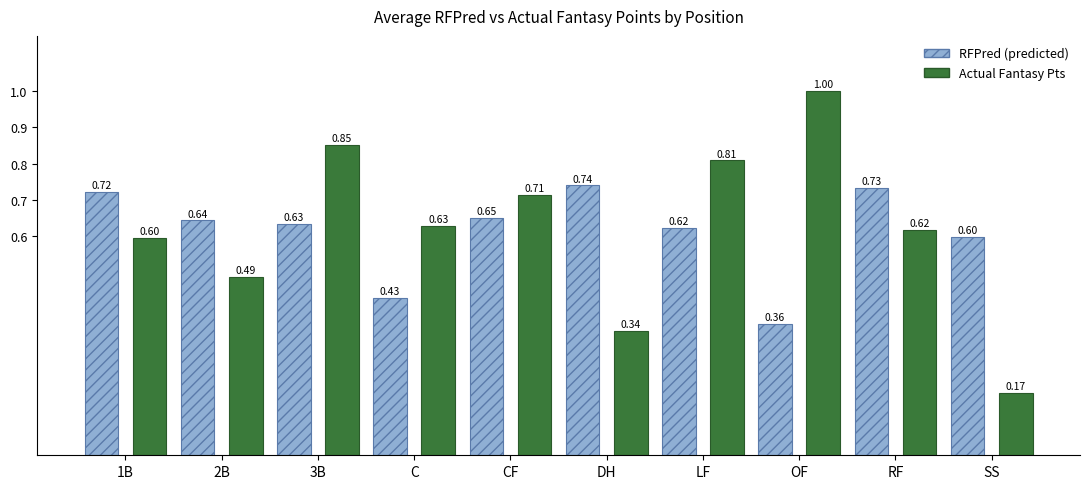

What is the sum of all RFPred (predicted) values?

6.1